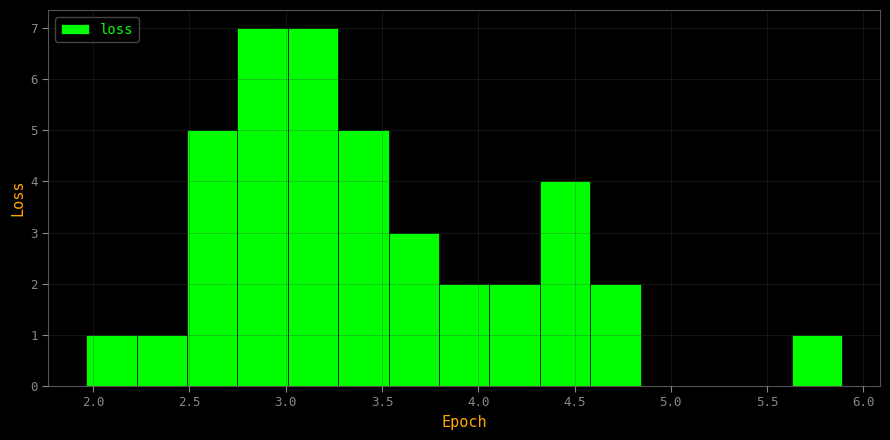

What is the height of the bar covering 5.65 to 5.90 on the x-axis? Neither the bar edges nor the heights are printed on the chart, so give them approximately, as read against the axes.

1